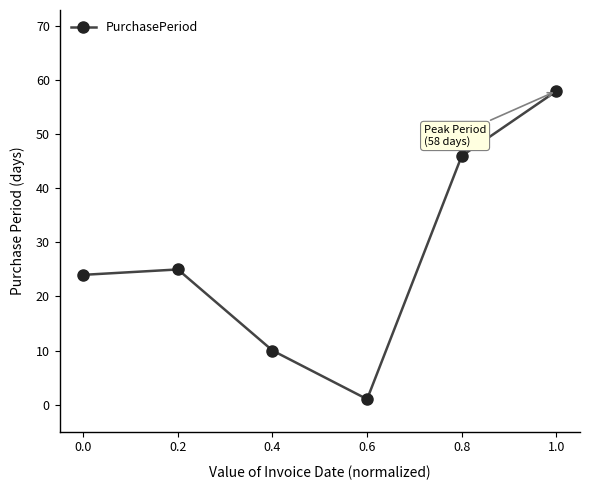

Where is the first local maximum?

0.2